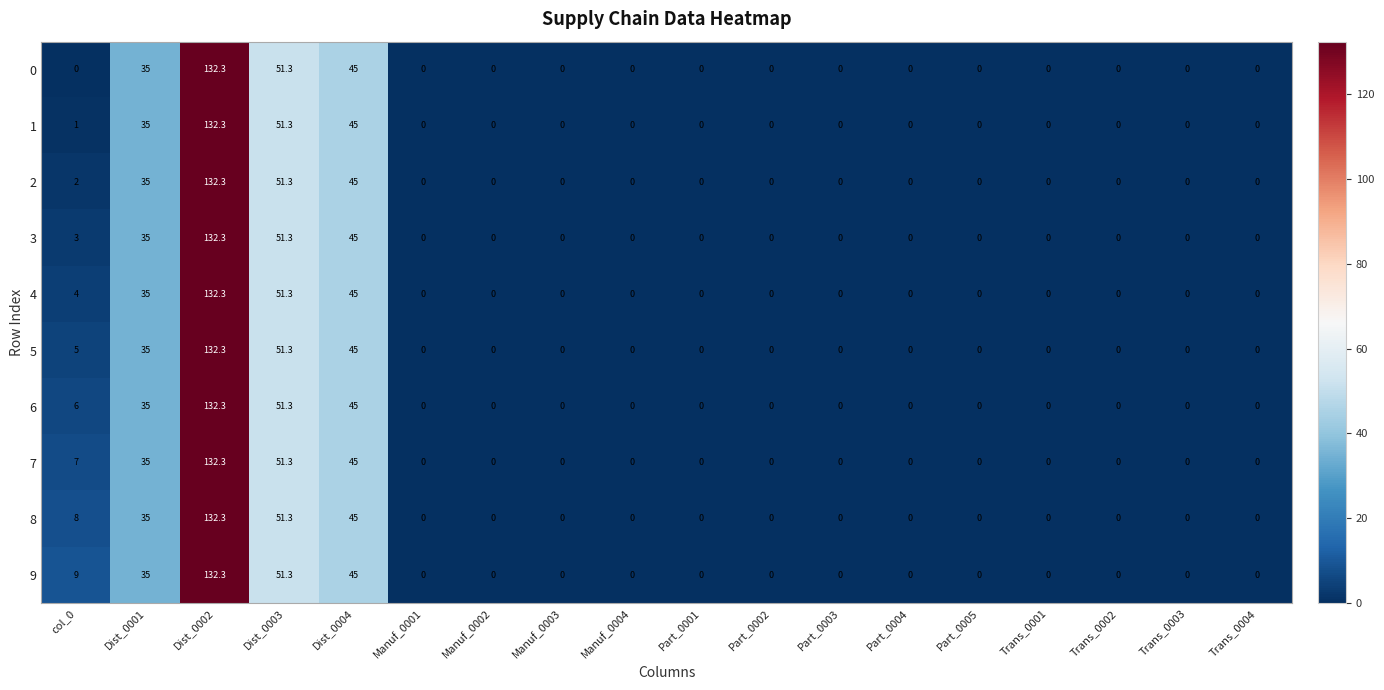

Which category has the highest value across all series?

Dist_0002